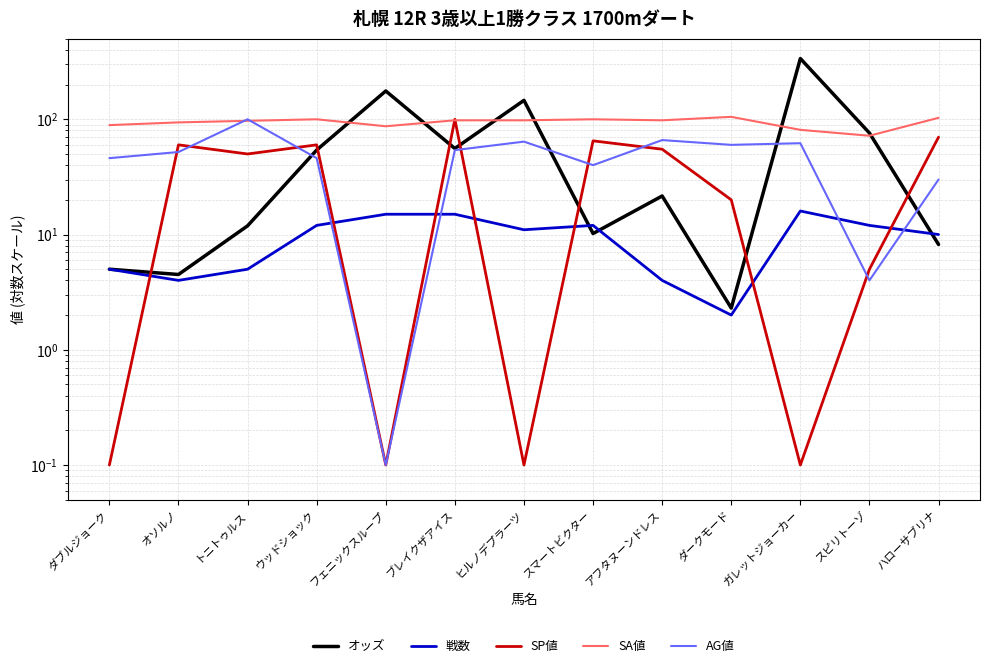

The オッズ series shows 3.2 at ハローサブリナ. True or false?

False